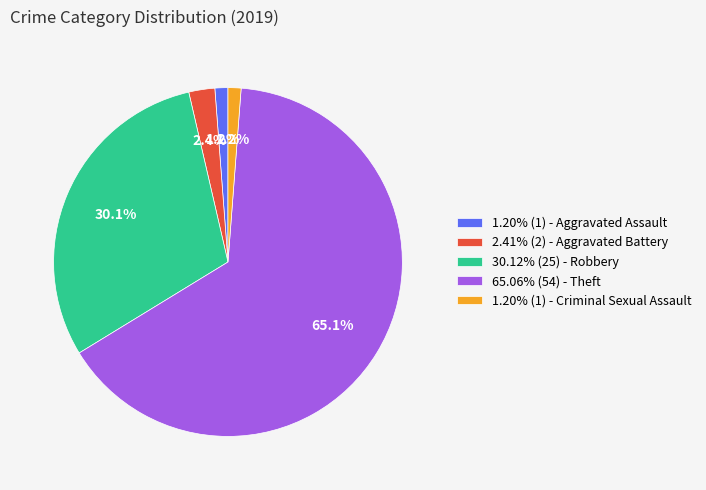

Does any single category account for the majority?

Yes